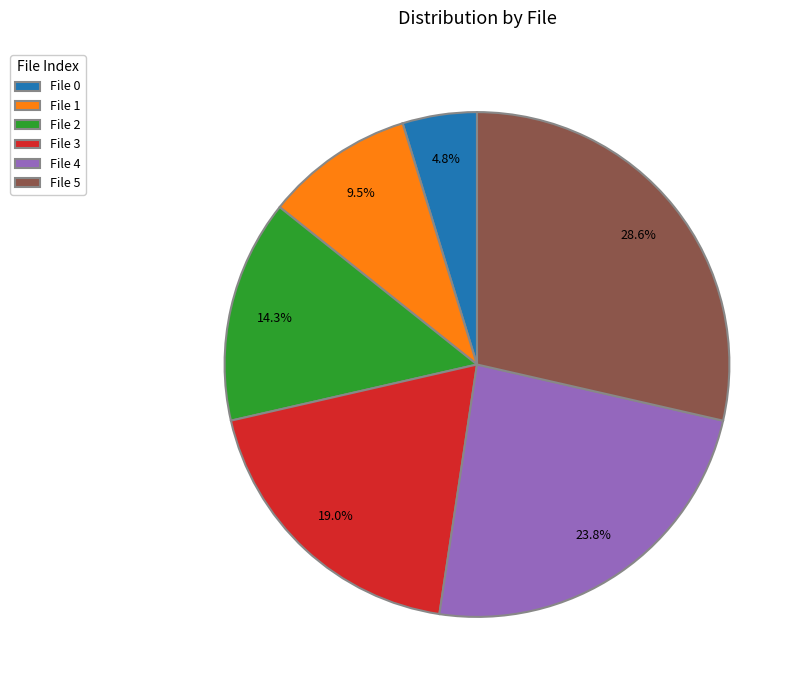

Which has a higher value, File 4 or File 5?

File 5